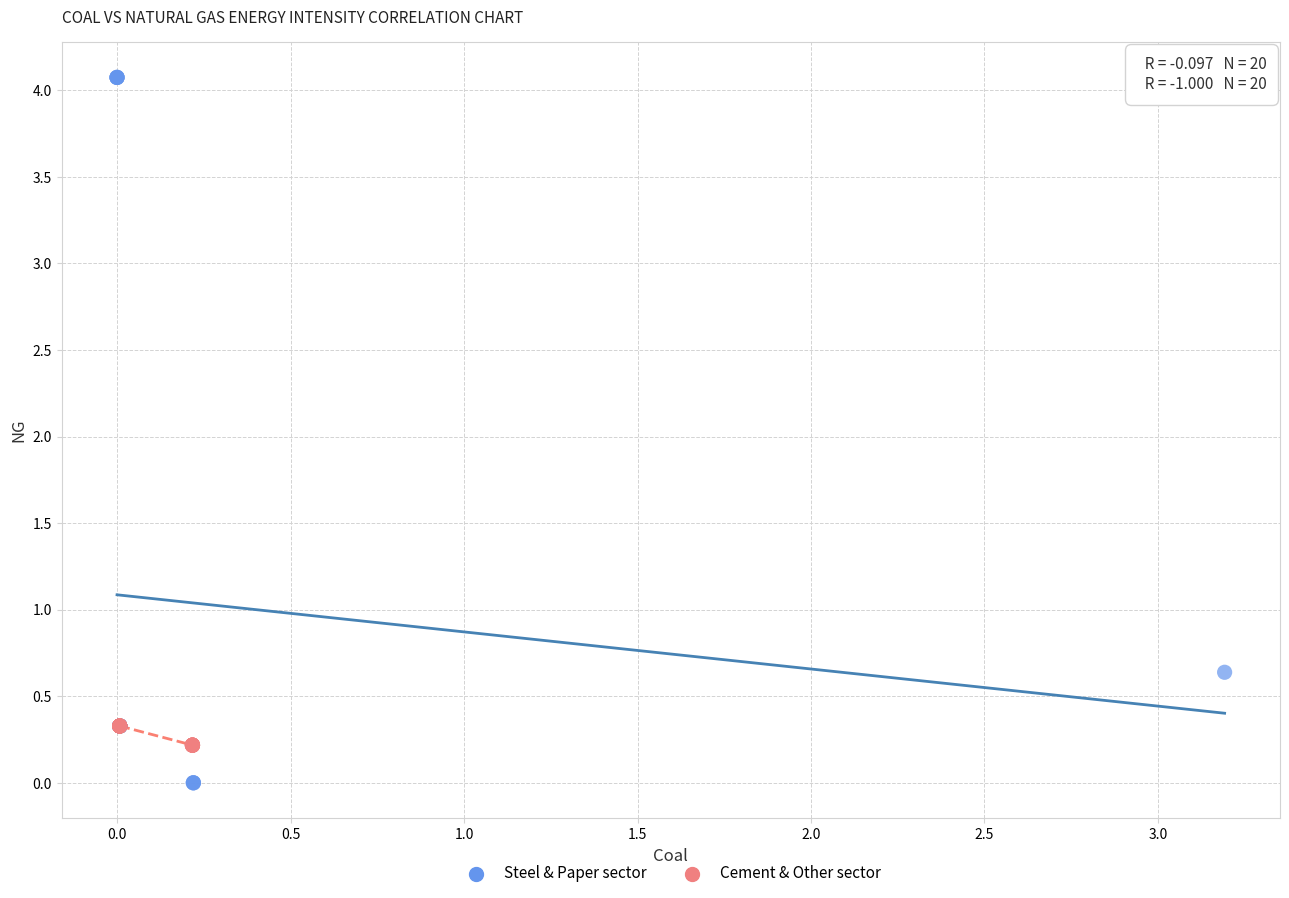

Which series reaches the maximum Y coordinate?

Steel & Paper sector